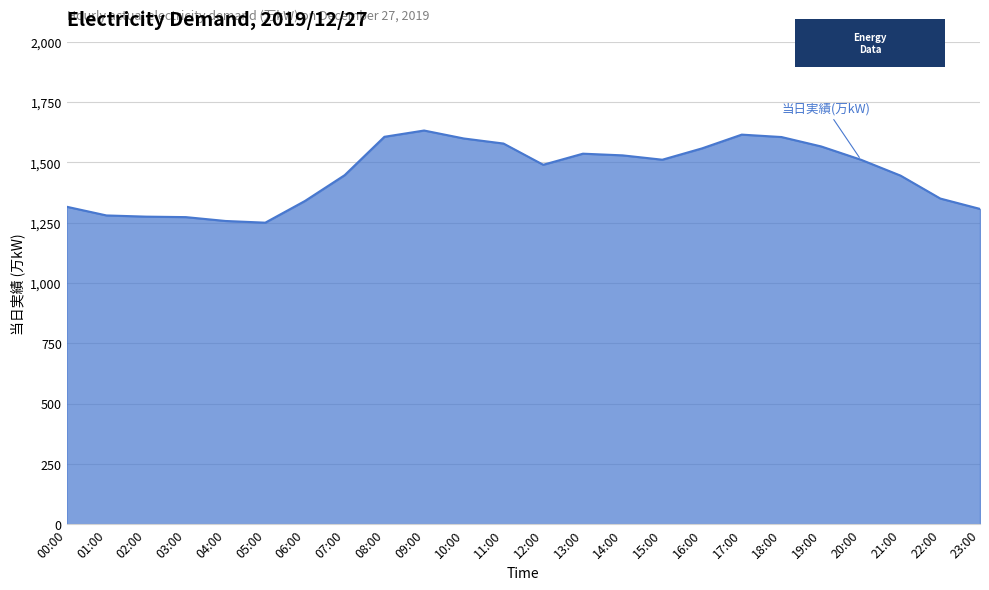

What is the maximum value shown in the chart?

1632